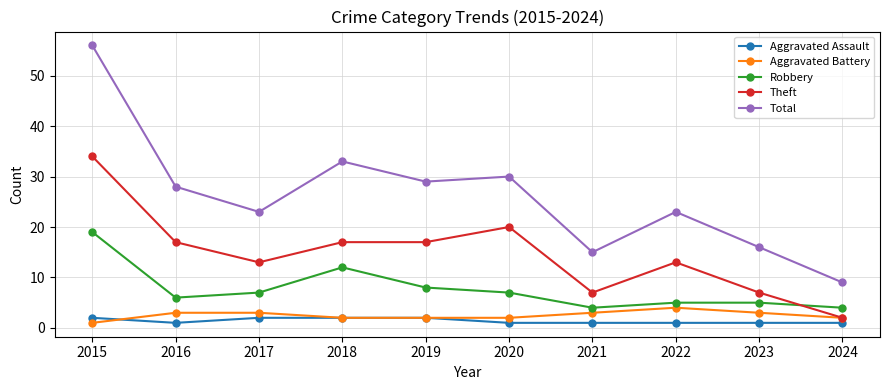

True or false: Robbery and Aggravated Assault cross at least once.

False